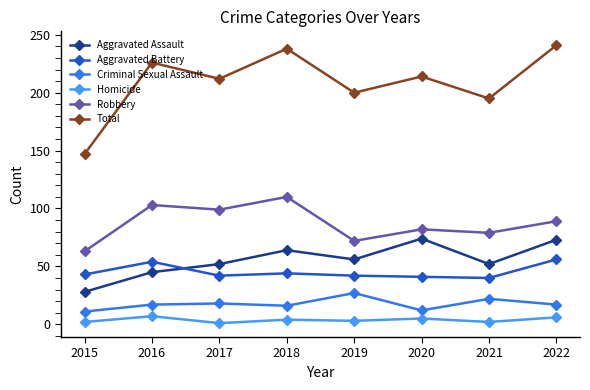

In Aggravated Assault, how many points are lower than both neighbors (excluding endpoints)?

2